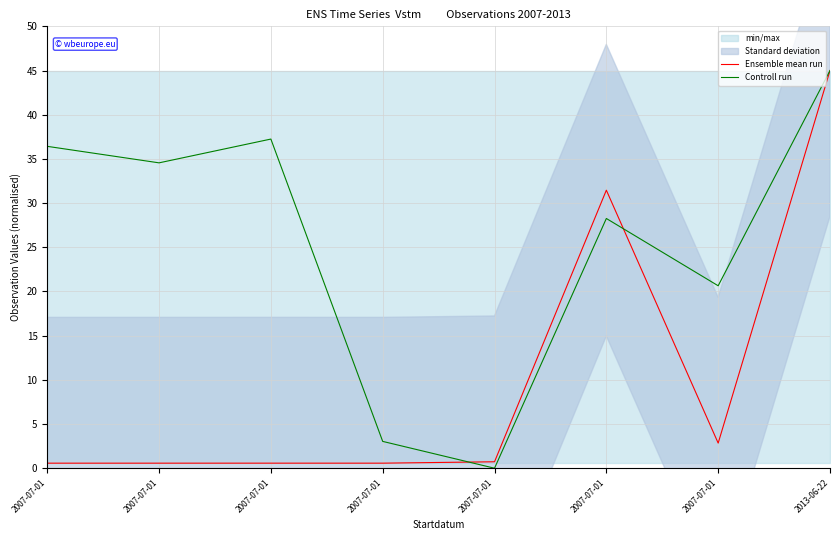

What is the average value of the Controll run series?

25.6